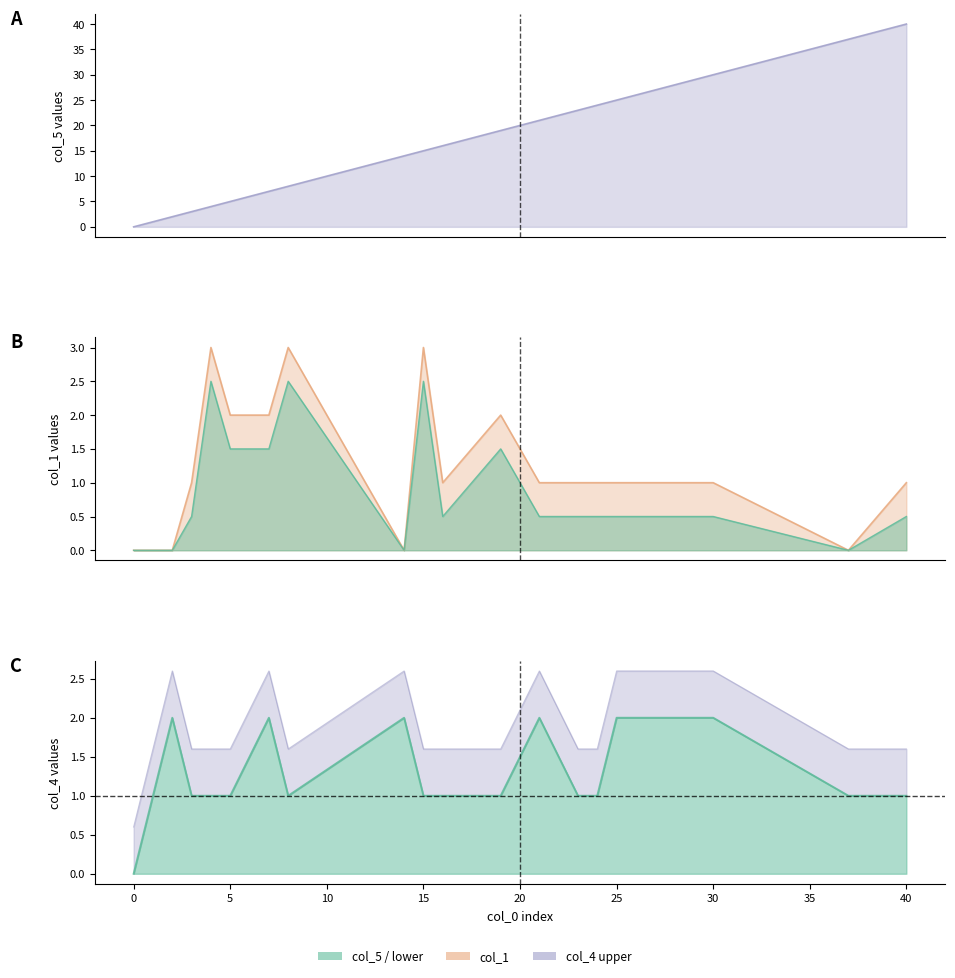

Where is col_1 nearest to the value 1?

3